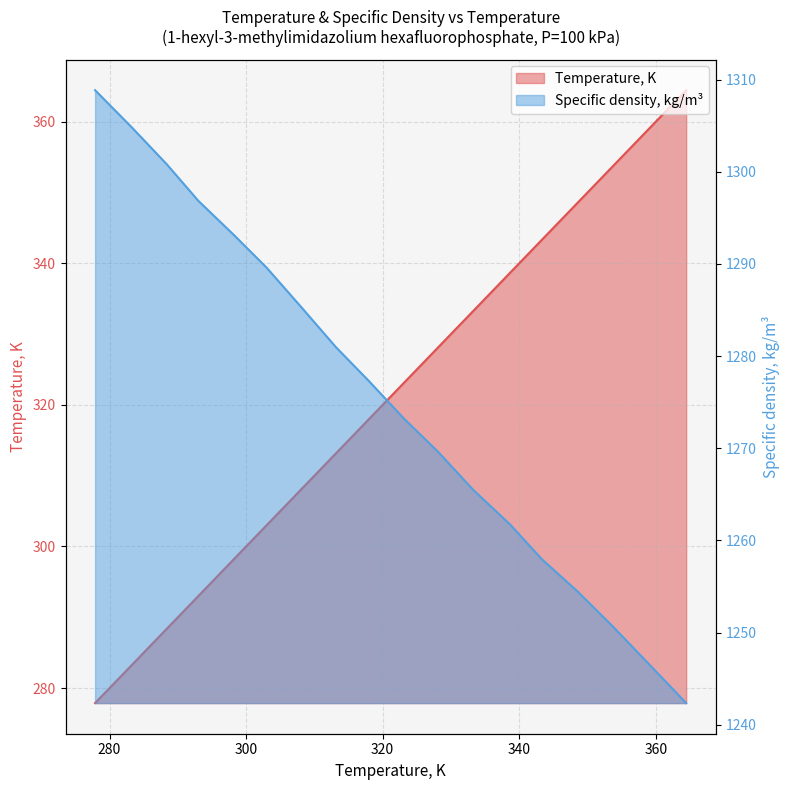

Is the value of Specific density, kg/m³ at 14 greater than the value of Temperature, K at 8?

Yes